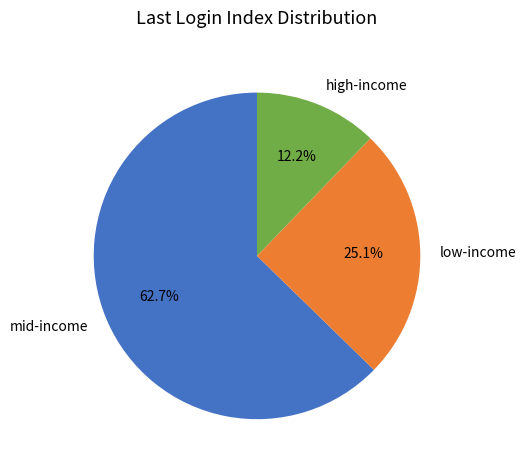

Is there any slice that represents more than half of the pie?

Yes